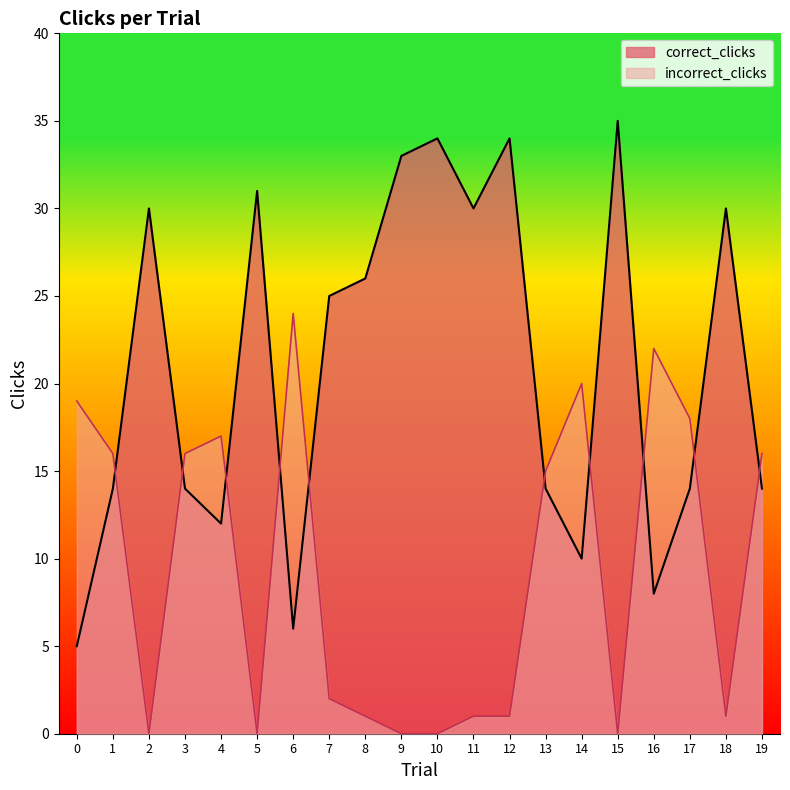

What is the sum of all correct_clicks values?

419